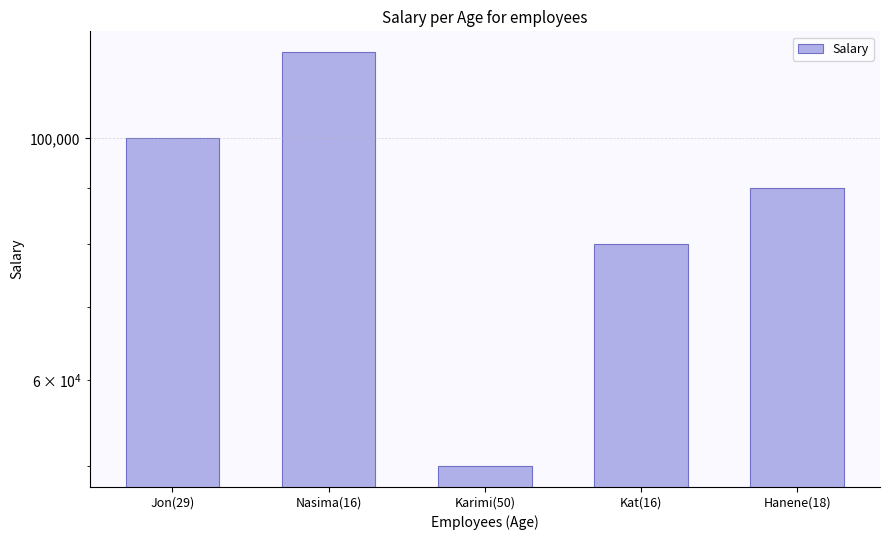

What is the maximum value shown in the chart?

120000